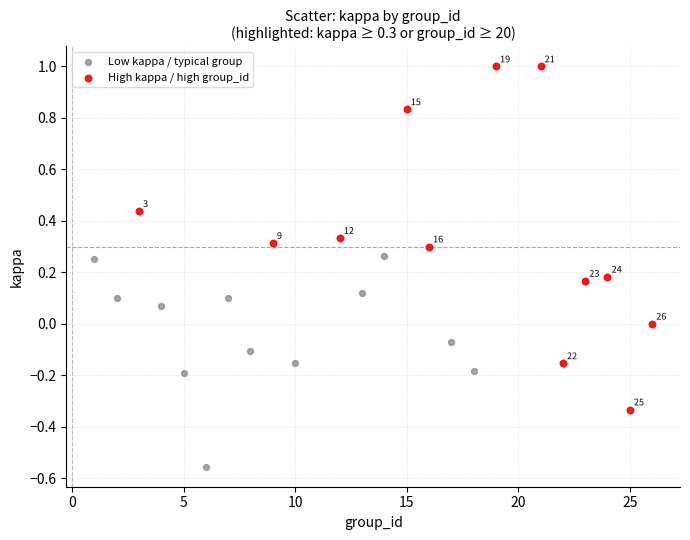

Which series reaches the maximum Y coordinate?

High kappa / high group_id